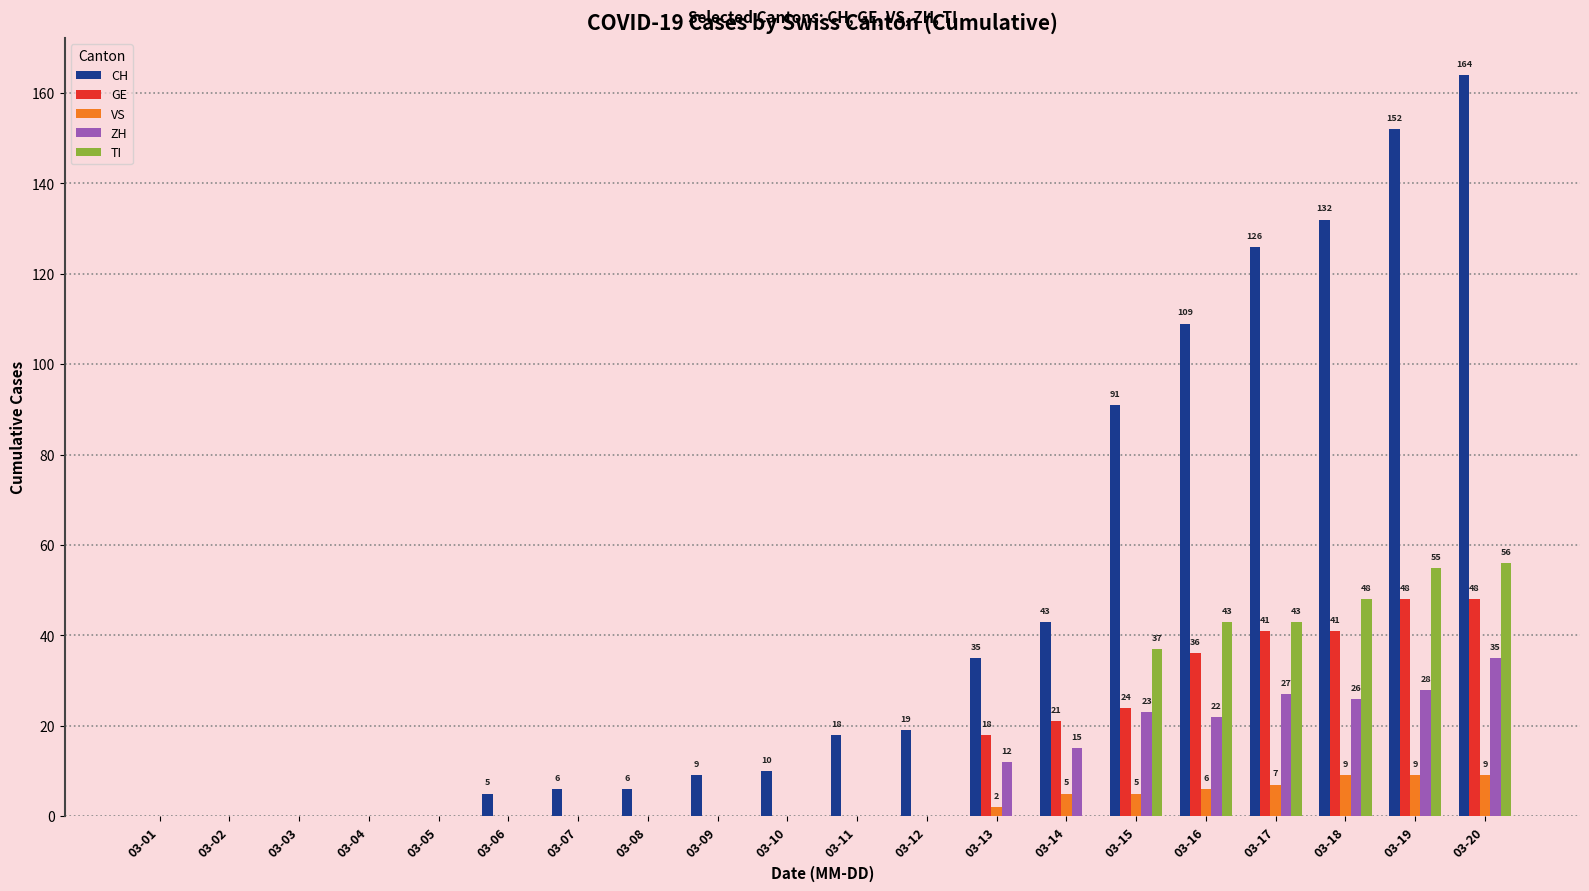

Are the bars grouped side by side (vs. stacked)?

Yes